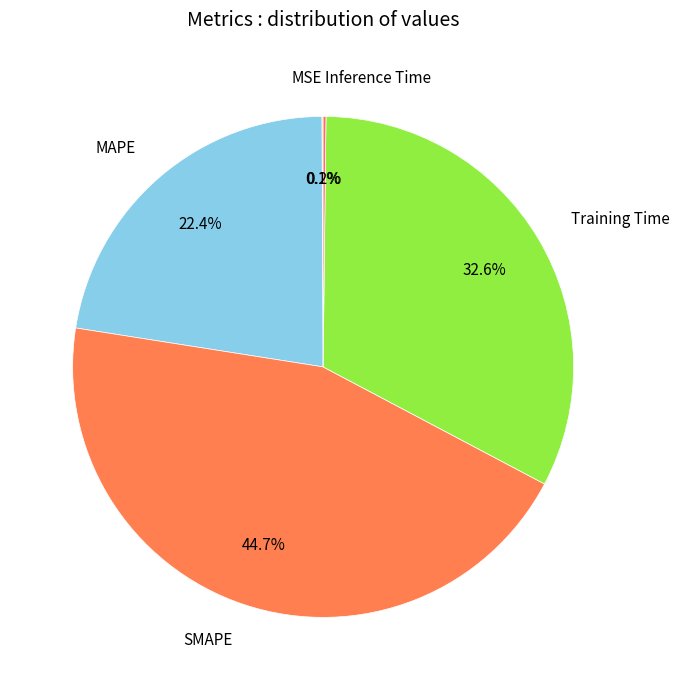

Combined, do Training Time and MAPE account for over 50%?

Yes